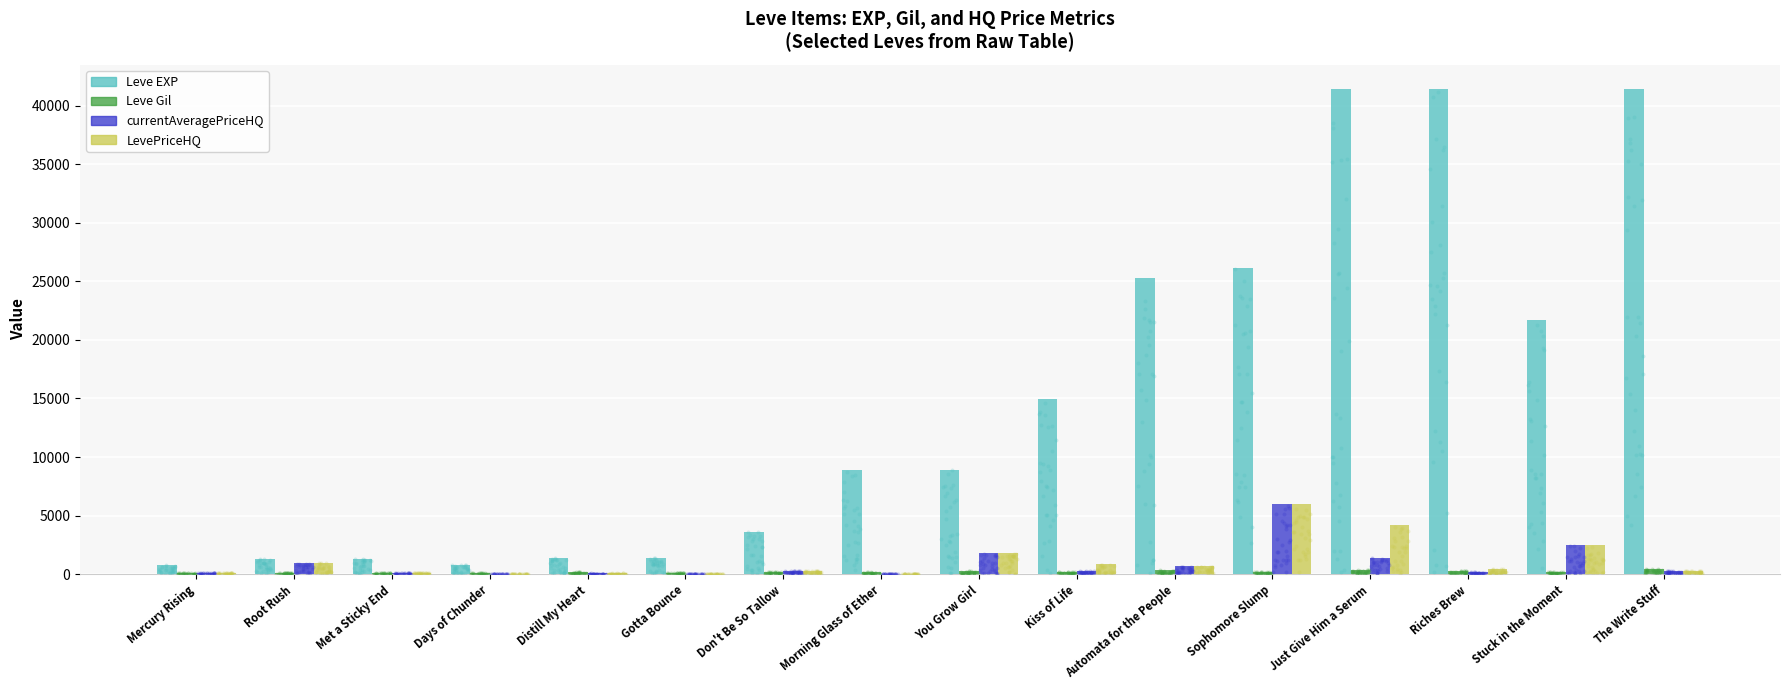

Which series reaches the minimum Y coordinate?

currentAveragePriceHQ